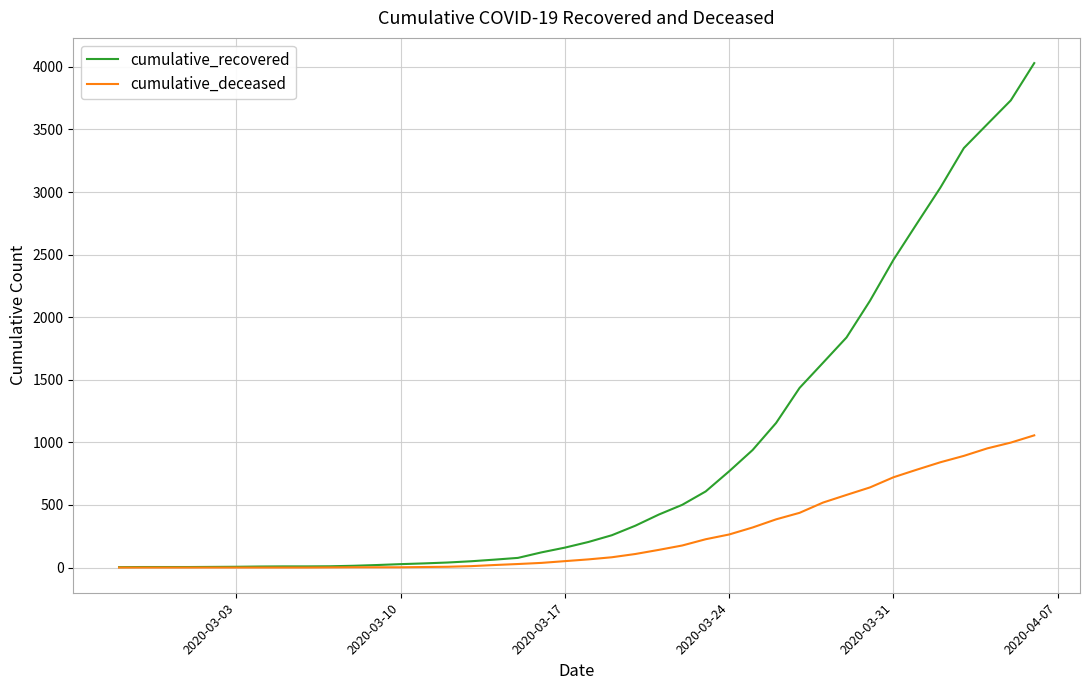

Rank the series by their maximum value, from lowest to highest.

cumulative_deceased, cumulative_recovered